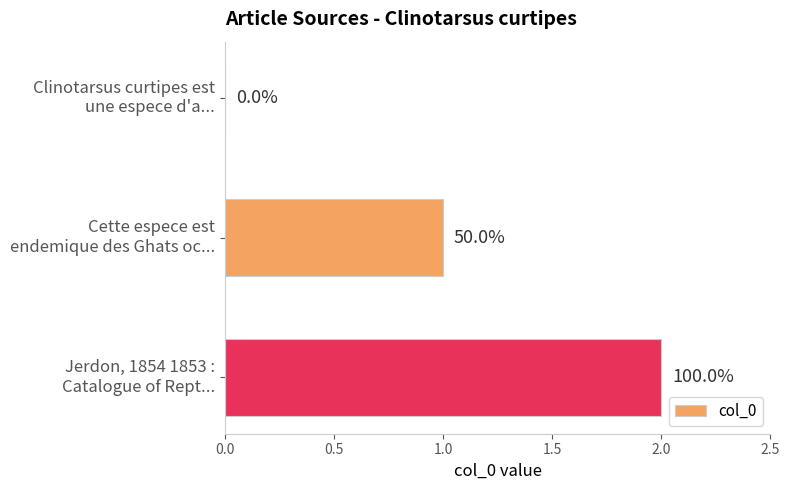

What is the difference between the second highest and minimum values?

1